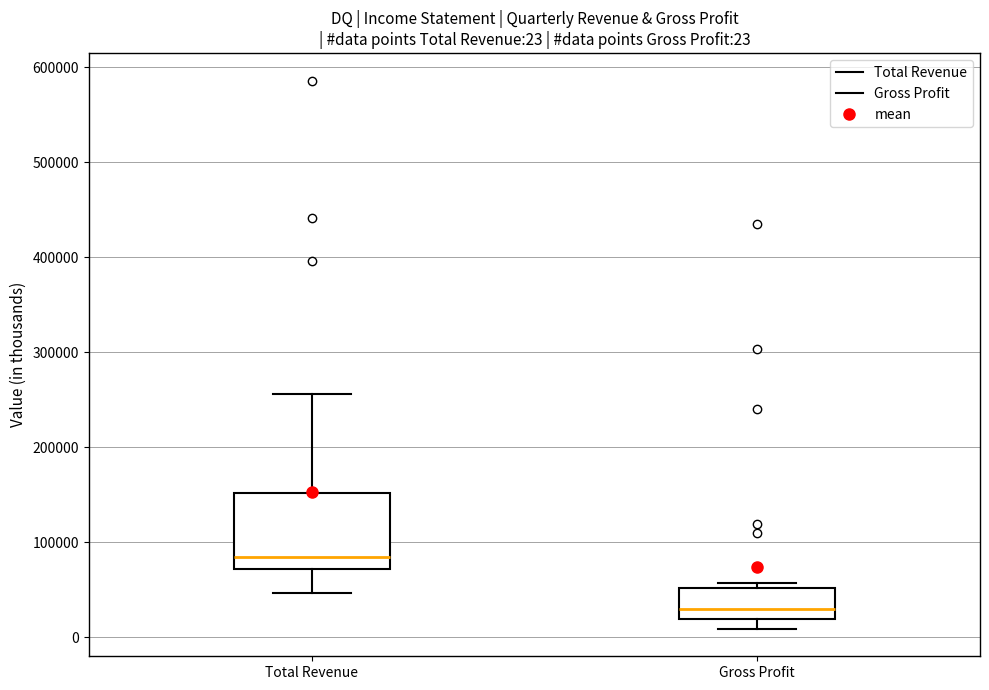

Which box has the highest median line?

Total Revenue